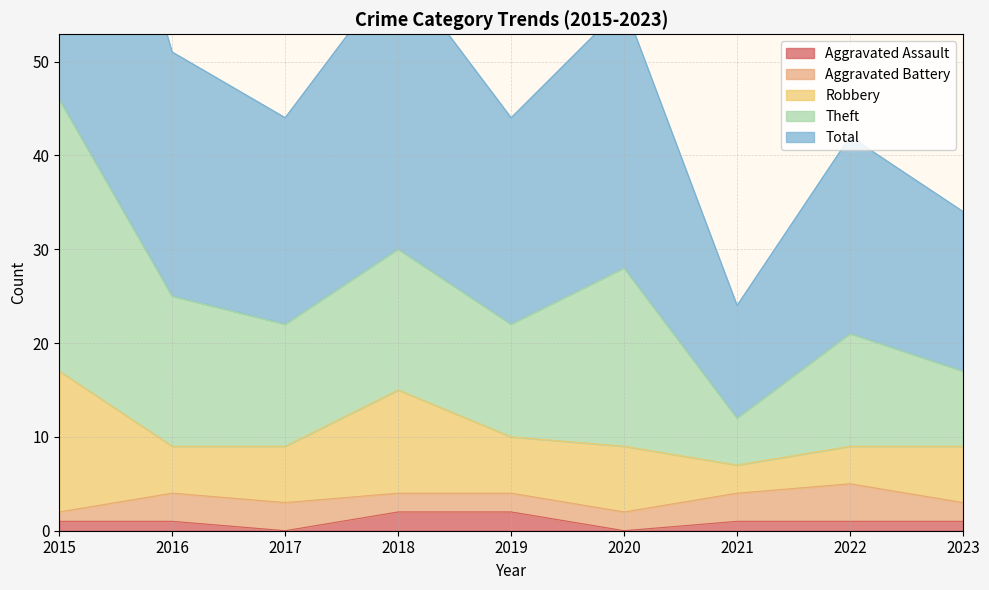

Which series has the largest range (max minus min)?

Total